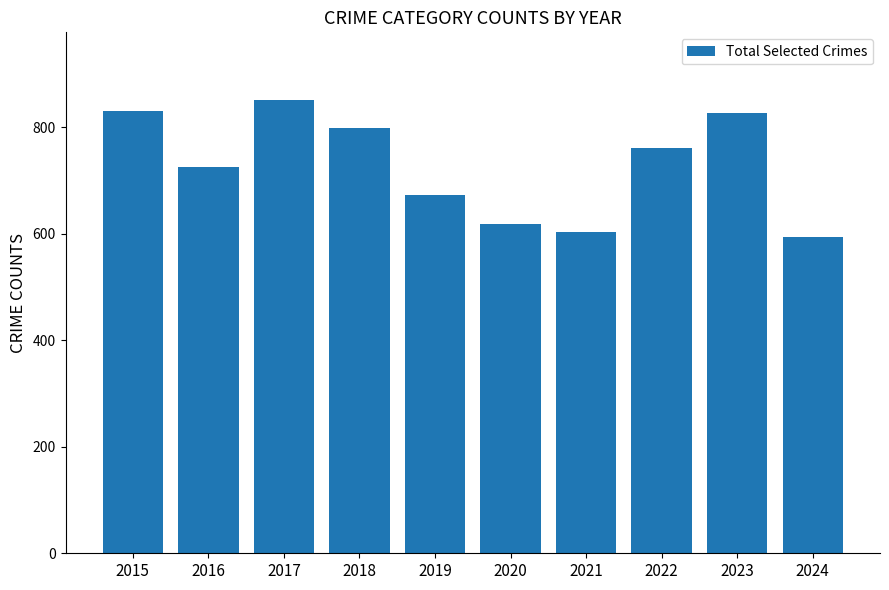

The value at 2017 is 851. True or false?

True